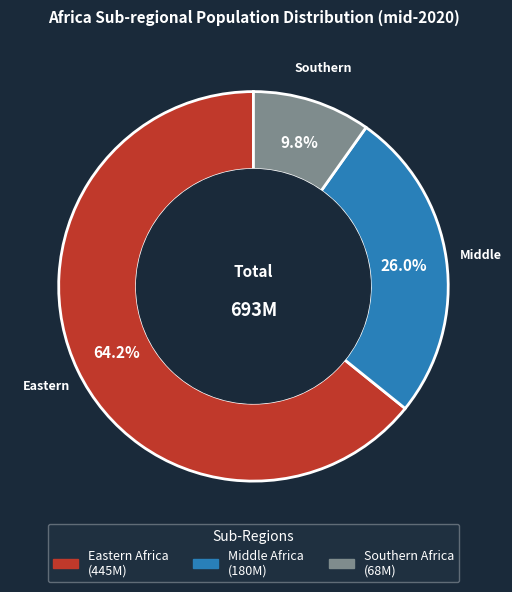

Does Southern Africa account for over 50% of the chart?

No